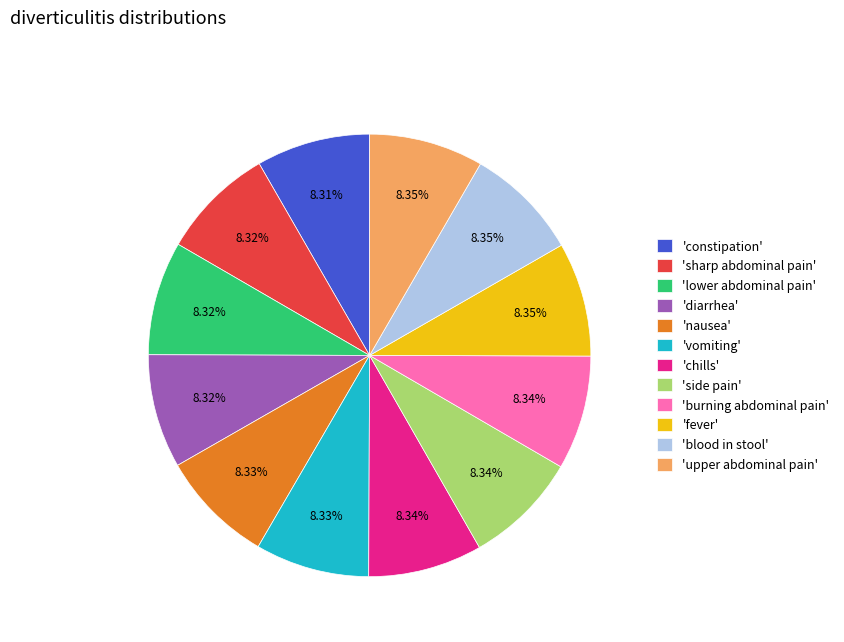

Approximately how many times larger is the value at 'fever' compared to 'side pain'?

1.0